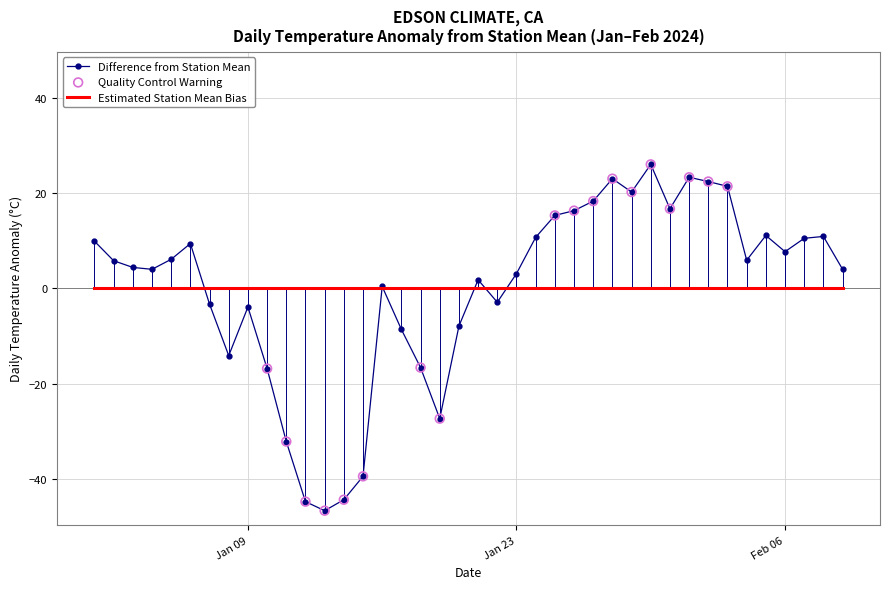

What is the lowest value of the Difference from Station Mean series?

-46.6